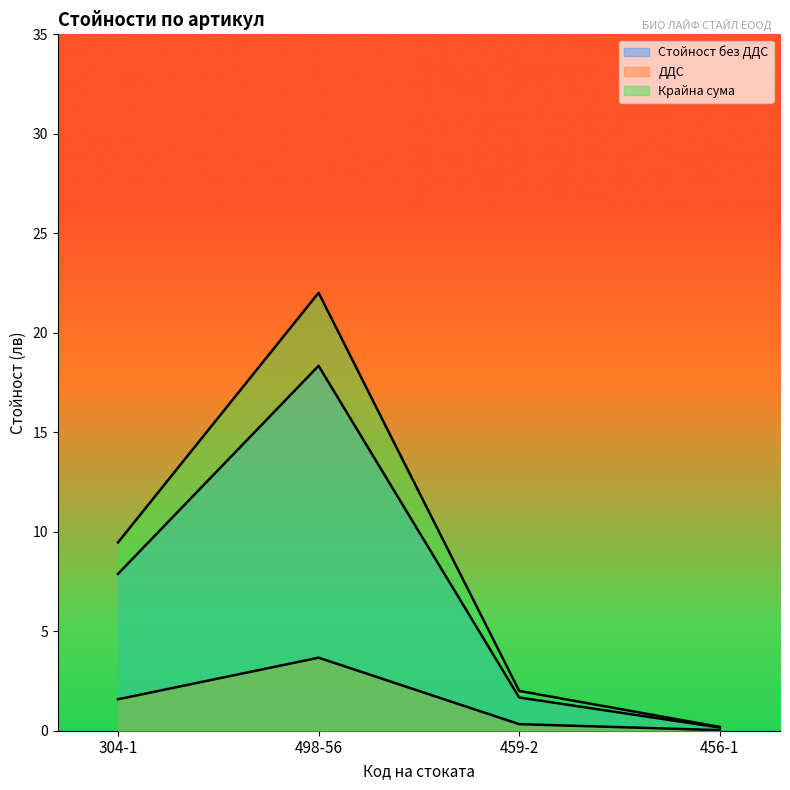

What is the sum of all Крайна сума values?

33.7